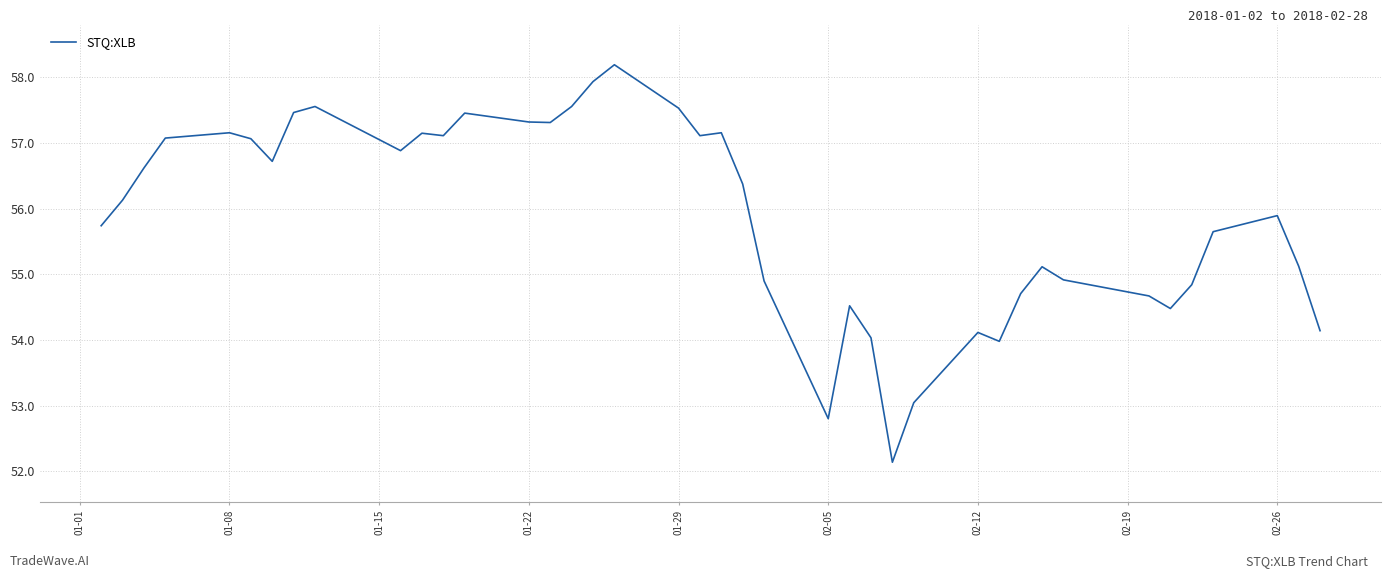

What is the difference between the maximum and minimum values?

6.1